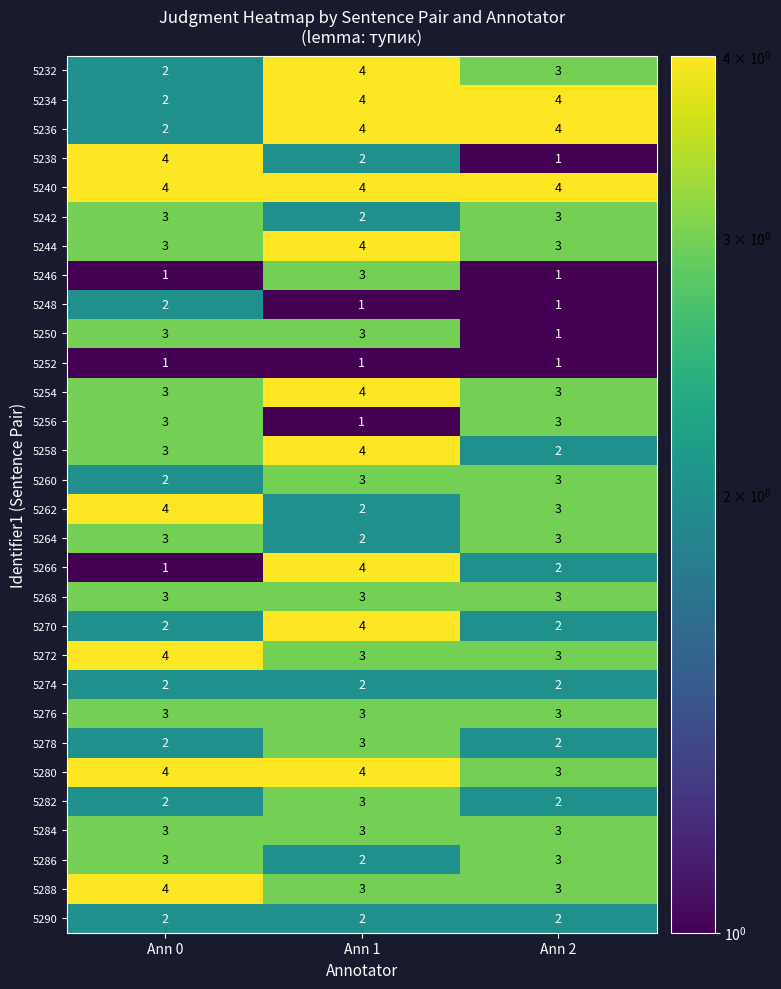

What is the lowest value of the 5288 series?

3